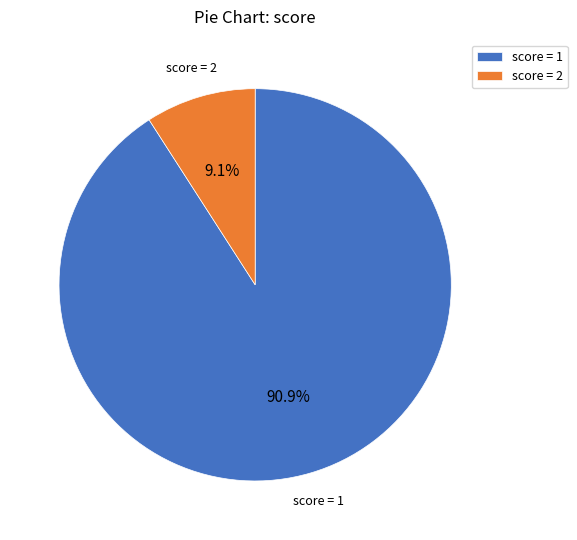

Which has a higher value, score = 2 or score = 1?

score = 1